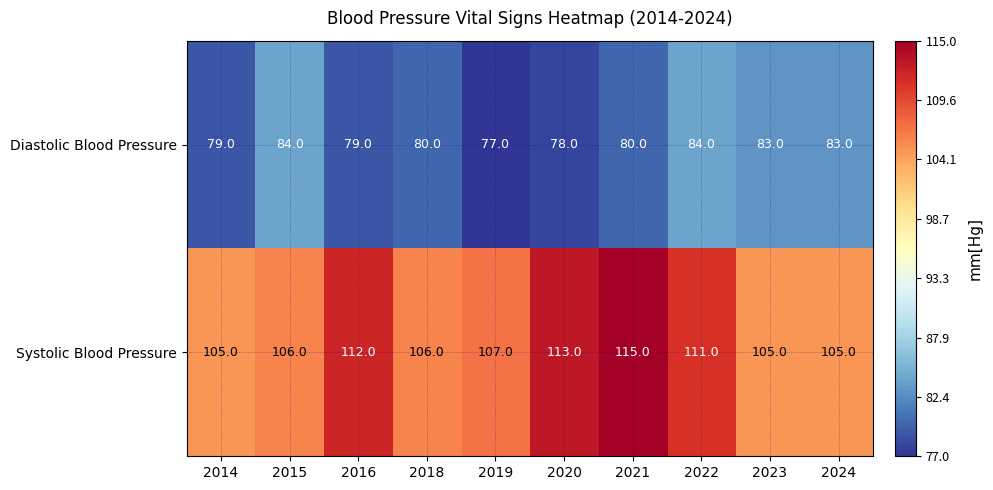

How many distinct data groups are displayed?

2